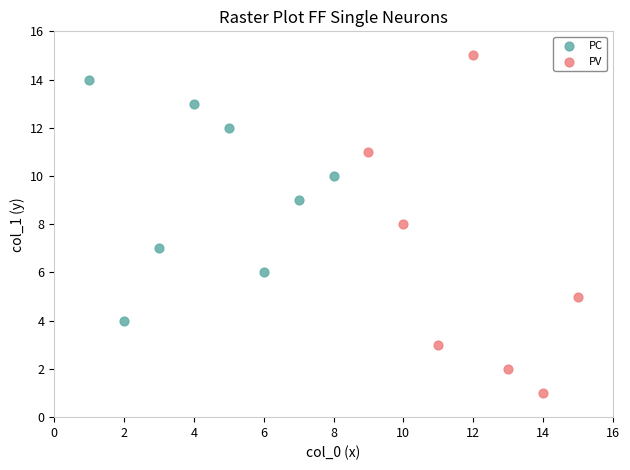

What are all the series names shown in the legend?

PC, PV